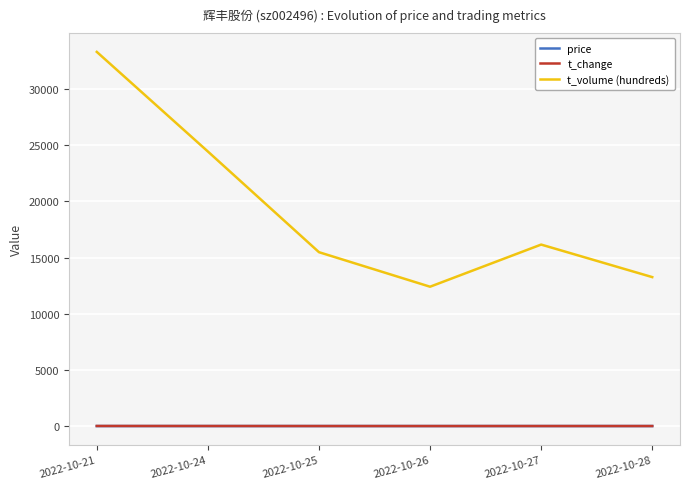

True or false: t_change and price cross at least once.

False